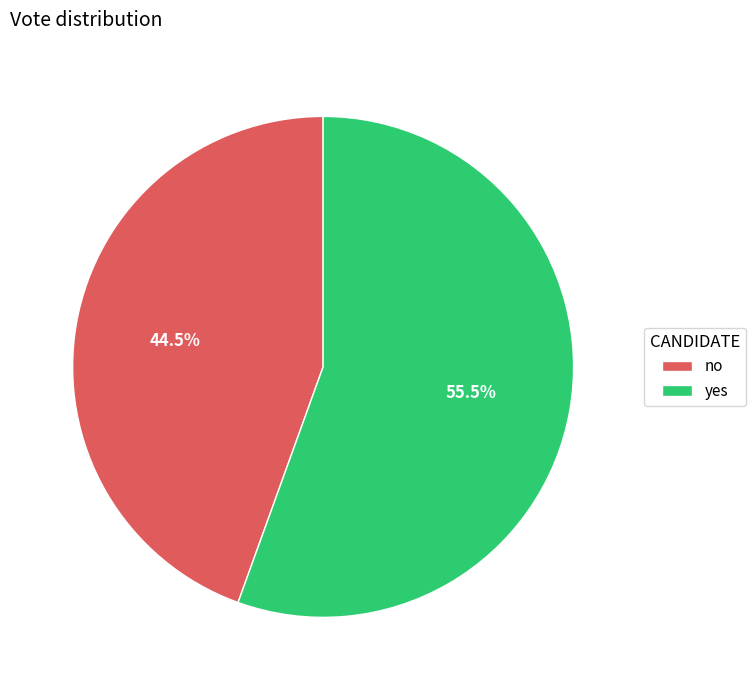

Which category has the biggest portion of the pie?

yes